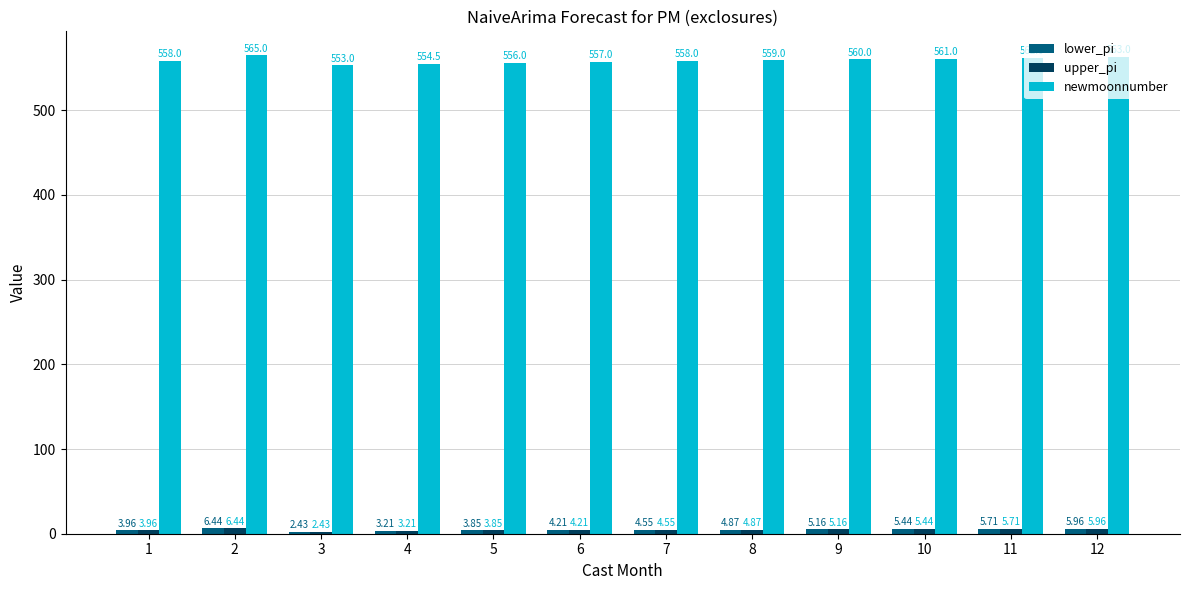

Rank the categories by lower_pi value from highest to lowest.

2, 12, 11, 10, 9, 8, 7, 6, 1, 5, 4, 3